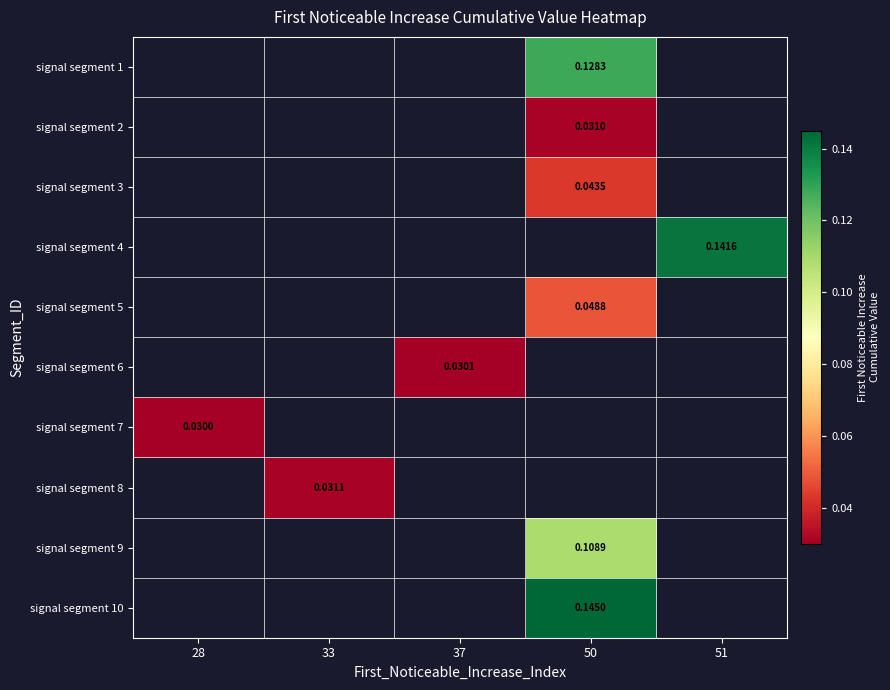

Between 28 and 51, which is larger?

51